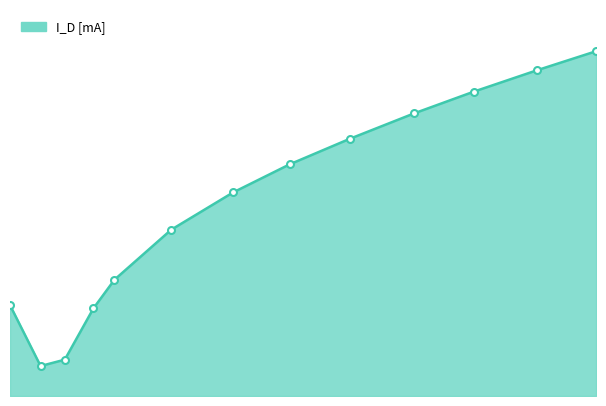

What is the minimum value shown in the chart?

0.1